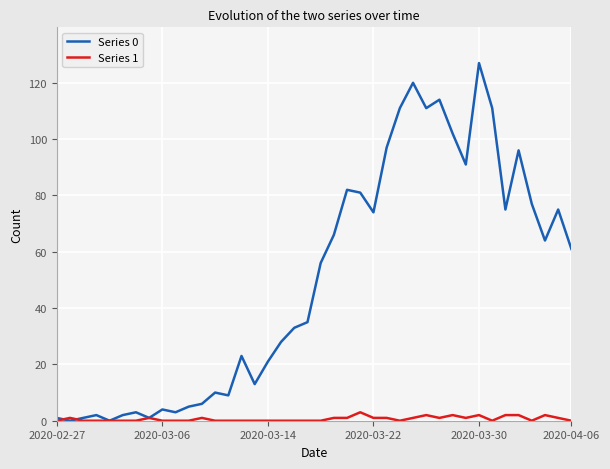

Is this an area chart (filled region under the line)?

No